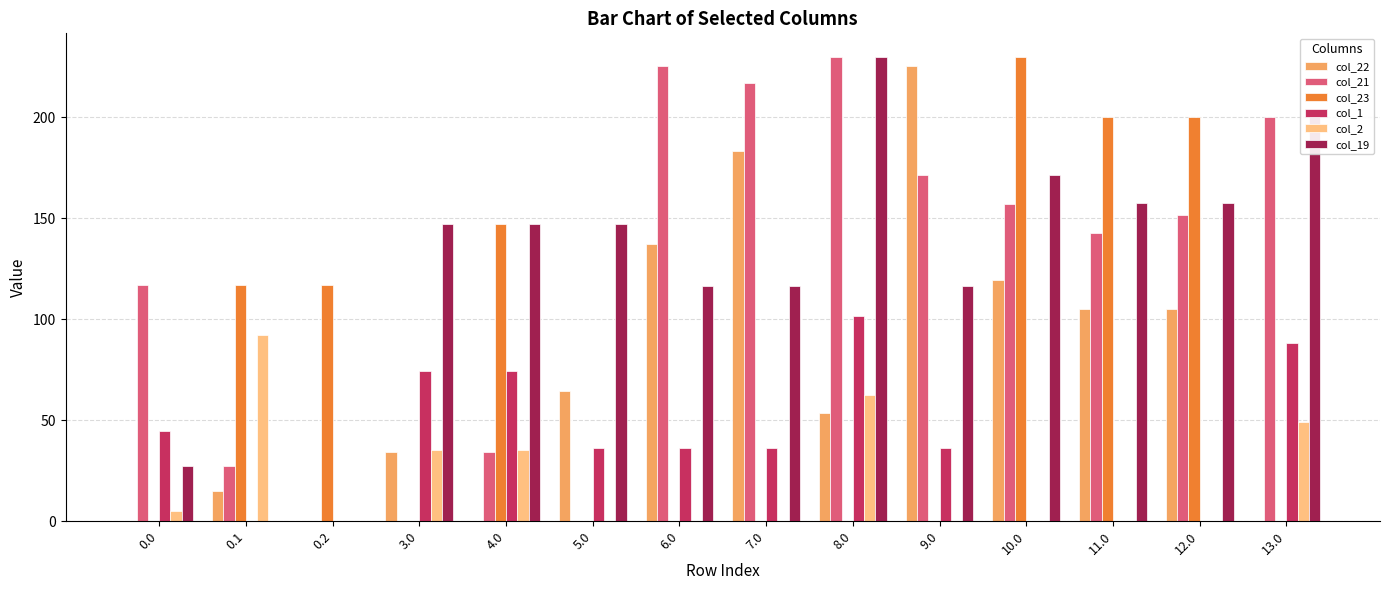

Count the number of categories in the chart.

14